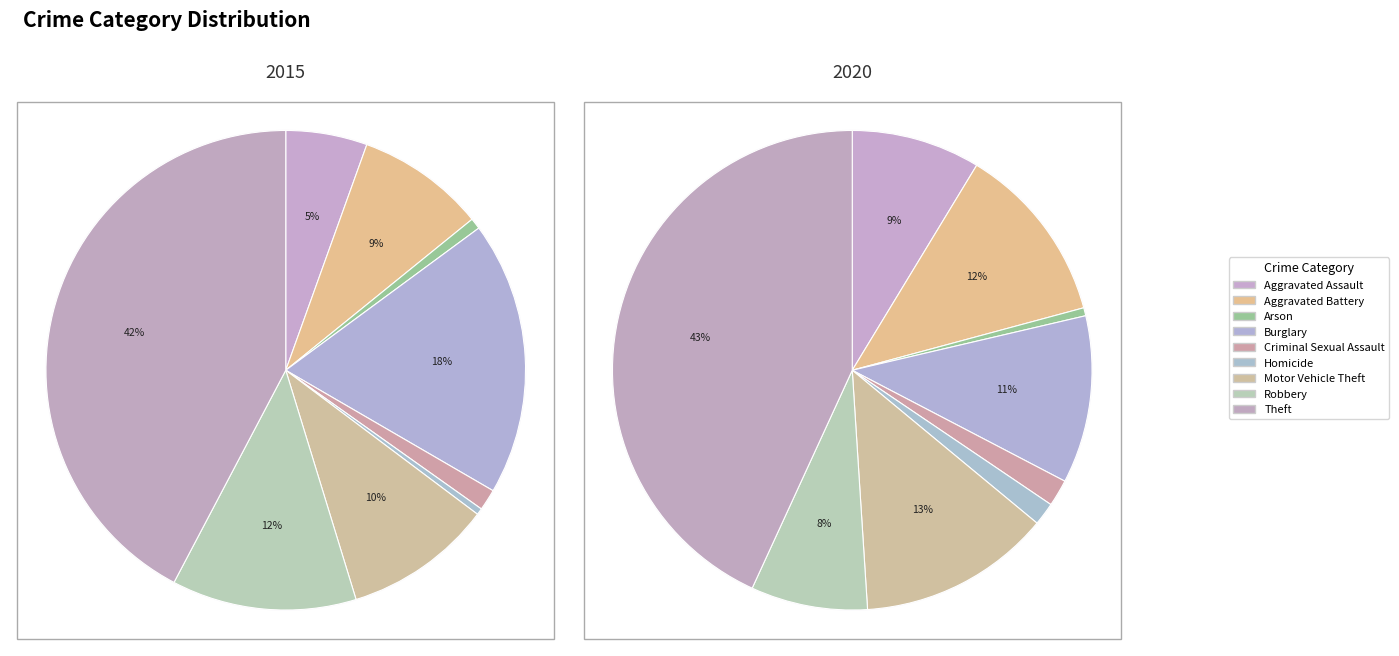

Does Theft represent more than half of the total?

No